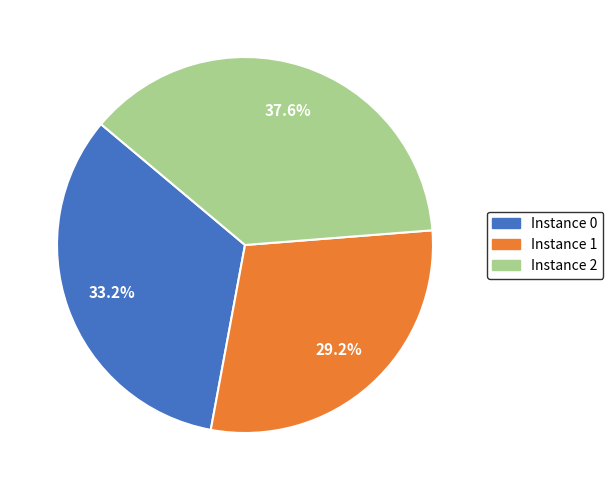

Is there a majority slice in this chart?

No